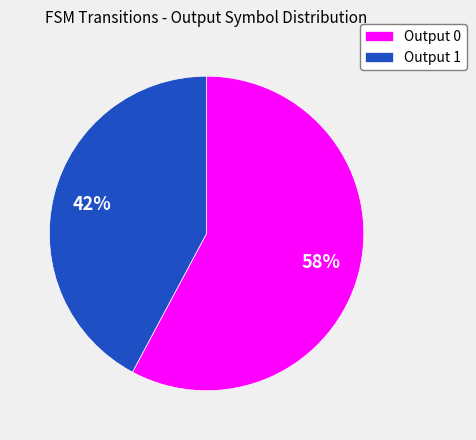

Which category has the smallest portion of the pie?

Output 1